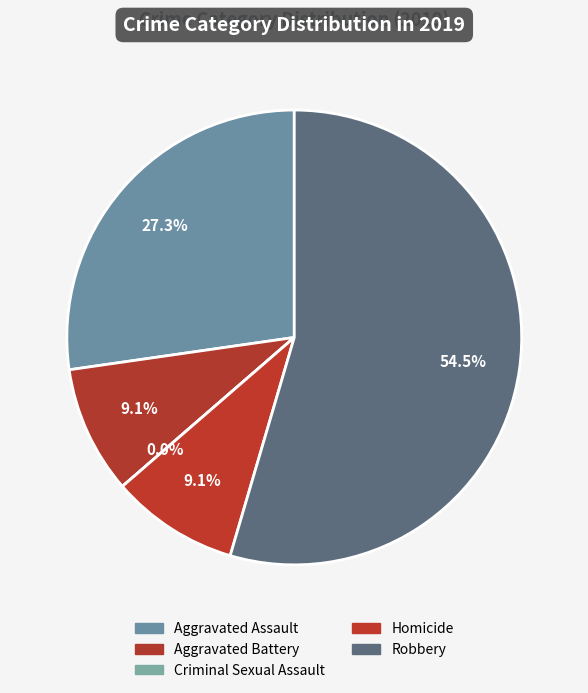

To the nearest percent, what portion does Robbery represent?

55%